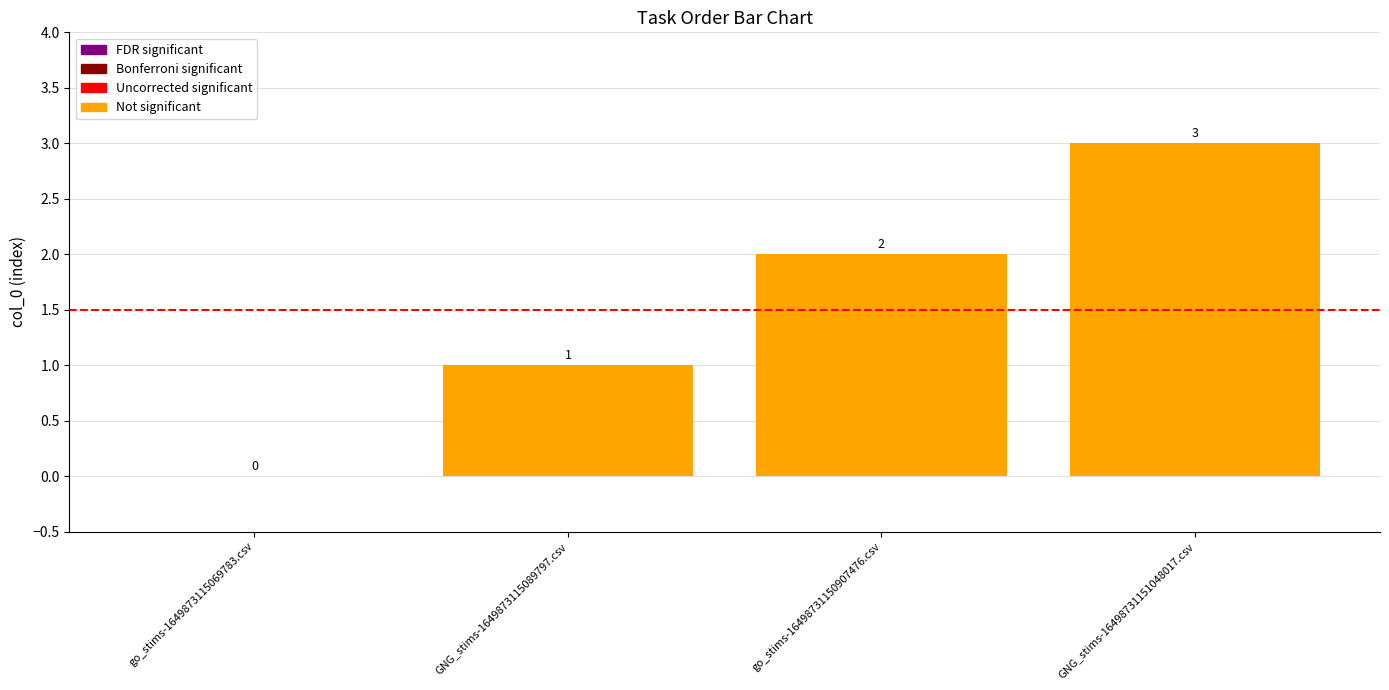

At which category does the chart reach its peak across all series?

GNG_stims-16498731151048017.csv